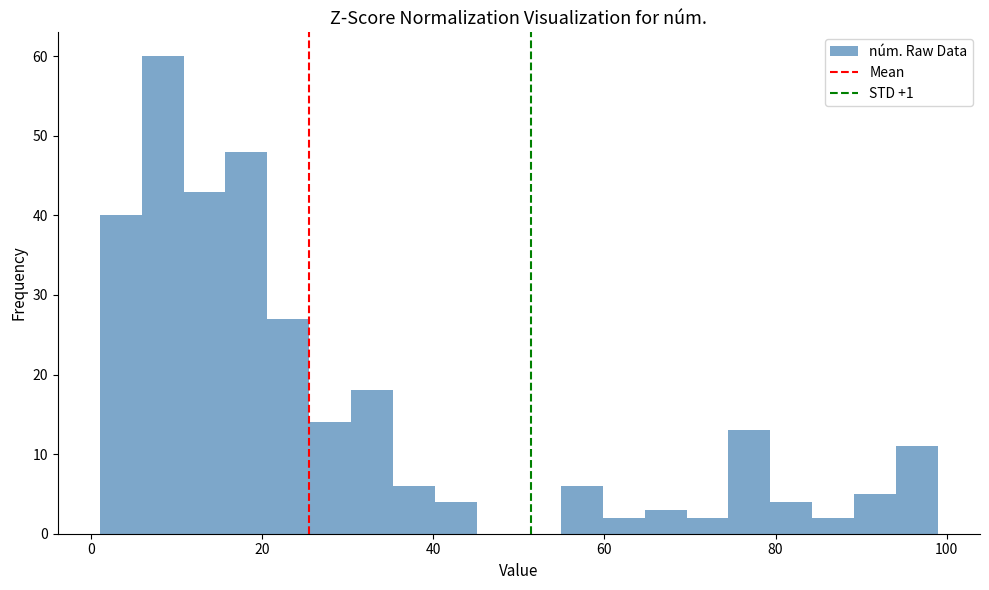

Read against the x-axis, roughly where is the centre of the tallest bar?

8